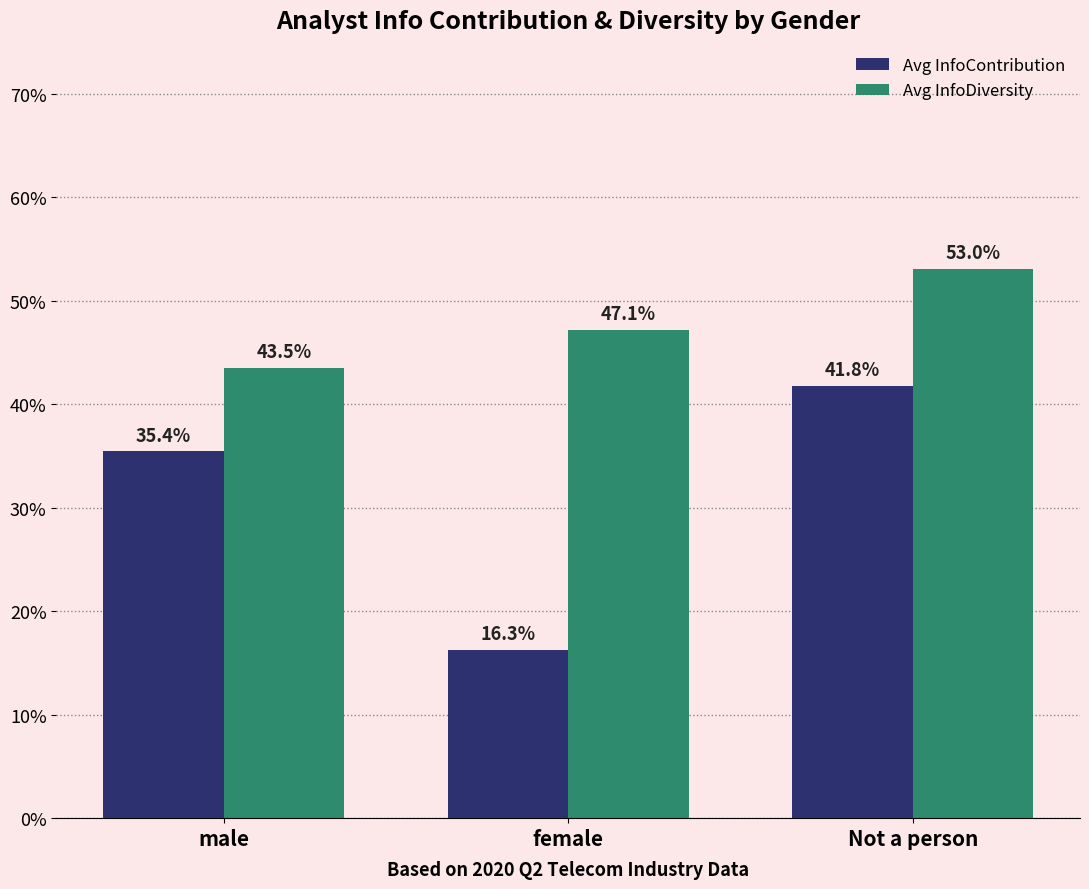

Does the chart contain any negative values?

No